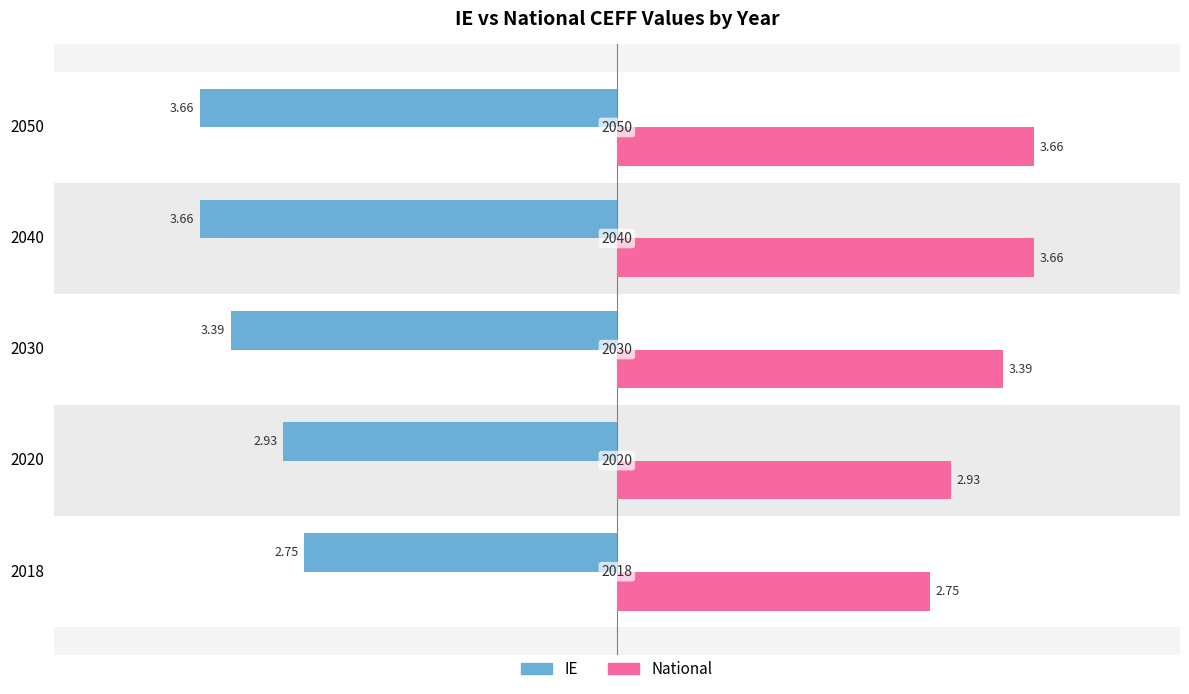

What is the average value of the IE series?

-3.3